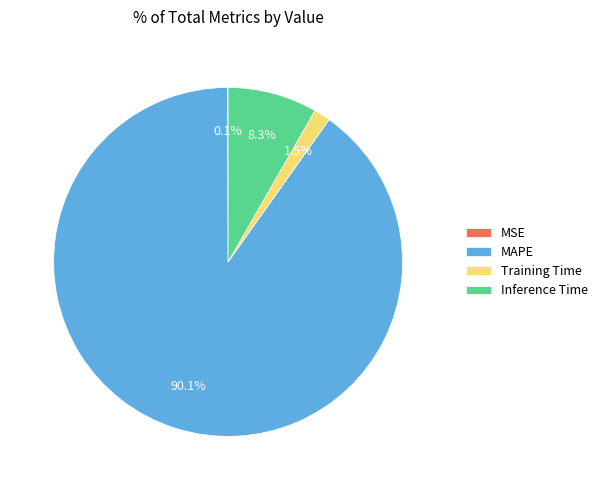

Which category has the biggest portion of the pie?

MAPE